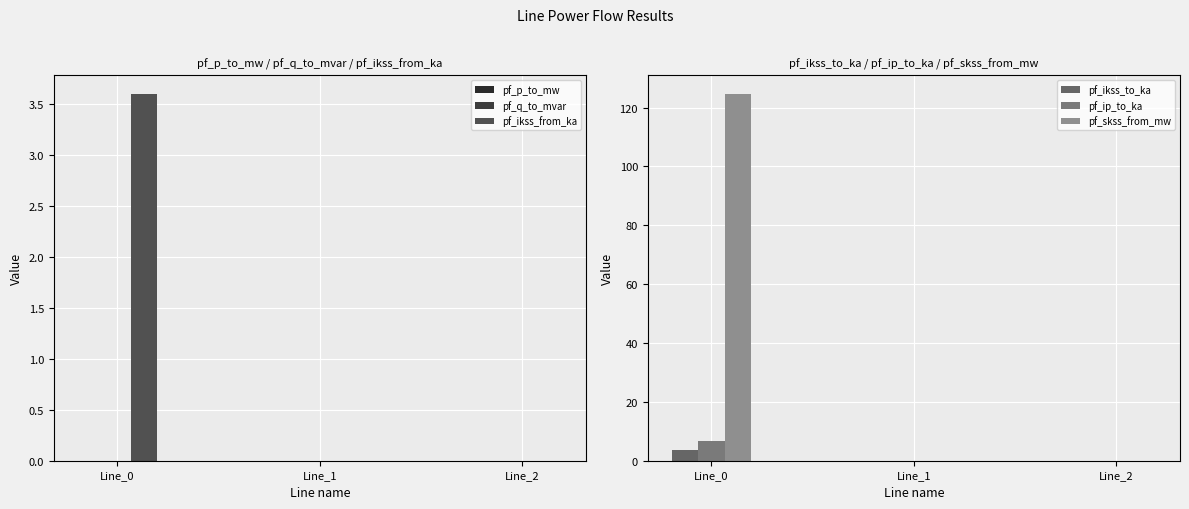

How many data points does each series have?

3